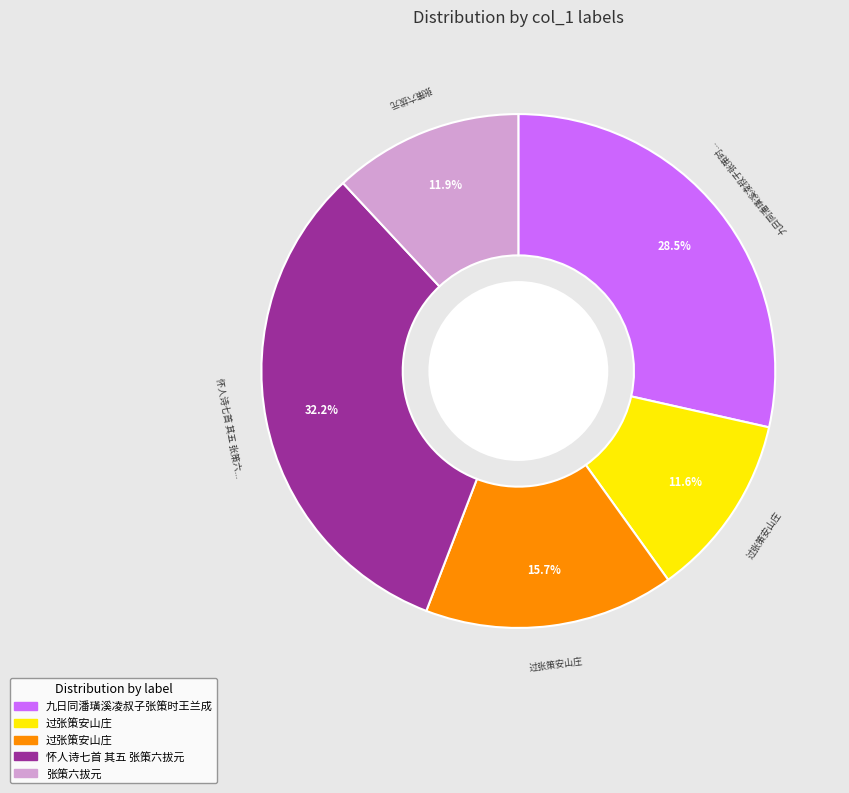

To the nearest percent, what is the difference between the largest and smallest slice percentages?

21%